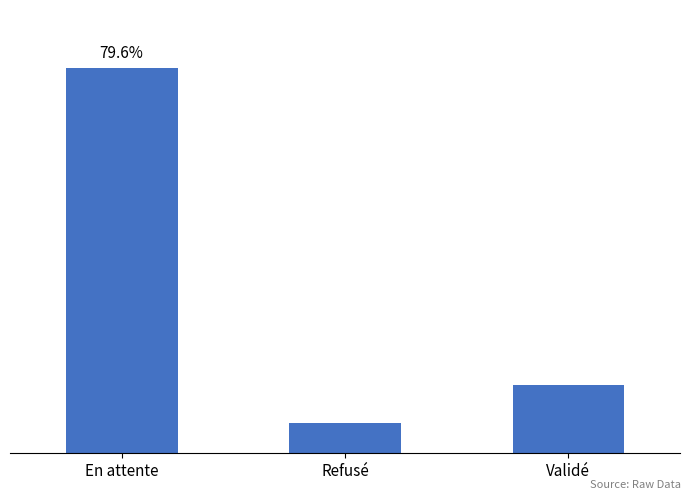

What value does the data have at Validé?

2306